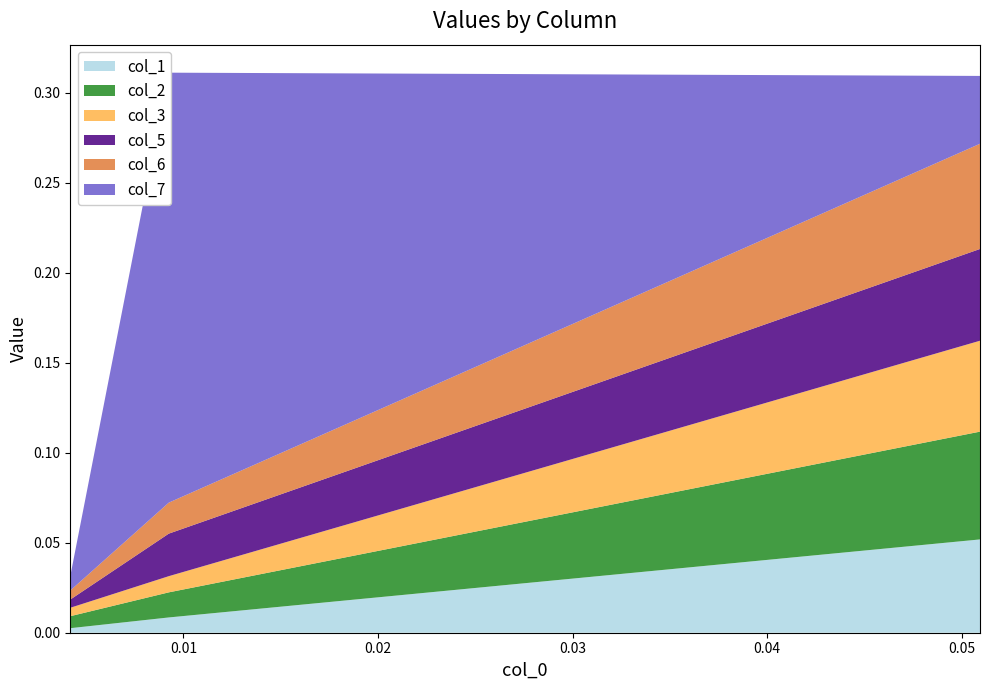

Reading right to left, transcribe all the data shown in this chart.

col_1: 0.1	0.0	0.0
col_2: 0.1	0.0	0.0
col_3: 0.1	0.0	0.0
col_5: 0.1	0.0	0.0
col_6: 0.1	0.0	0.0
col_7: 0.0	0.2	0.0